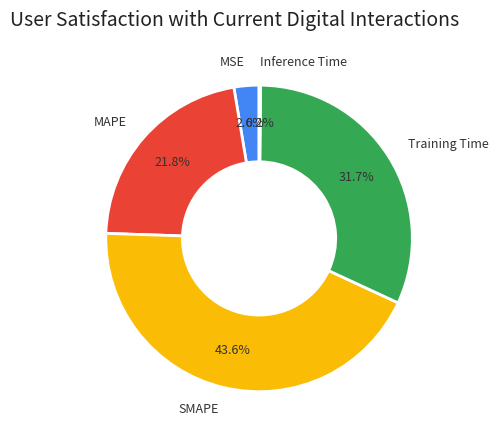

To the nearest percent, what percentage of the pie is Training Time?

32%